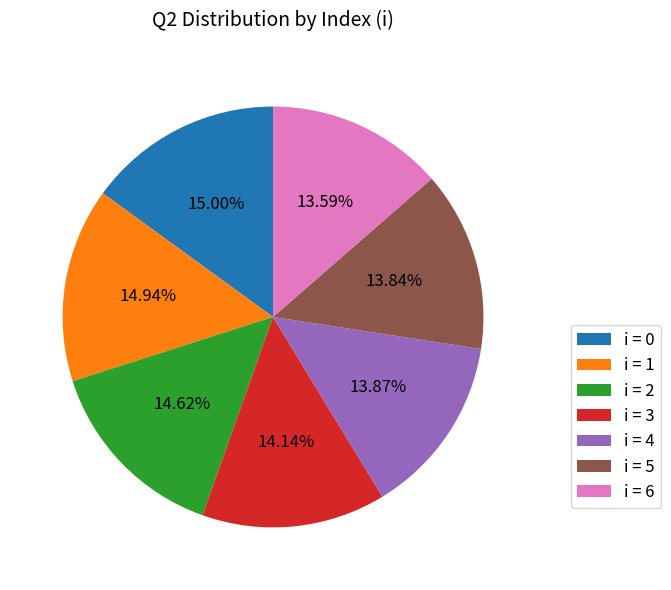

Which has a higher value, i = 6 or i = 3?

i = 3